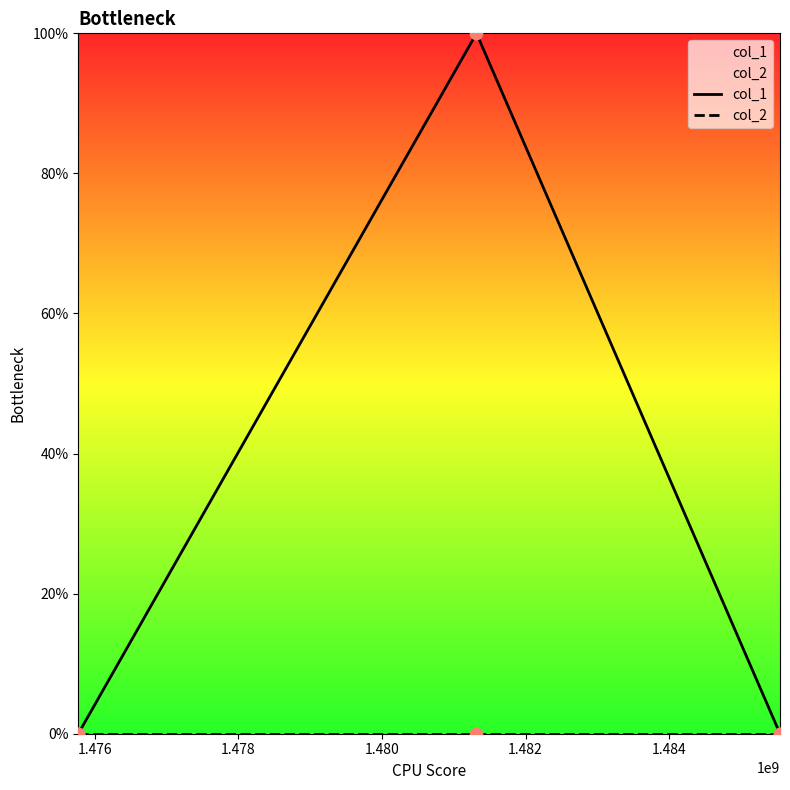

Which series reaches the maximum Y coordinate?

col_1